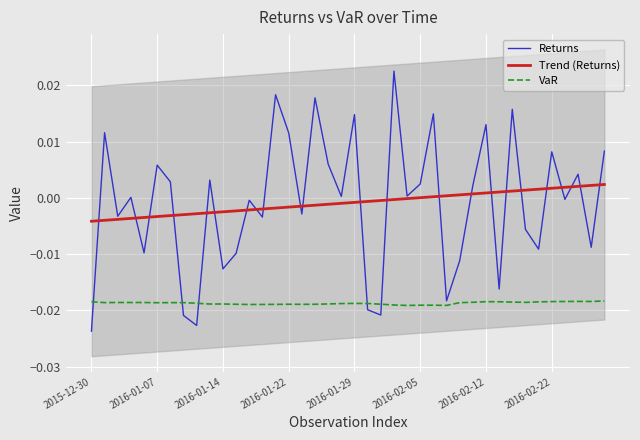

Which series ends up on top after the final intersection of VaR and Returns?

Returns